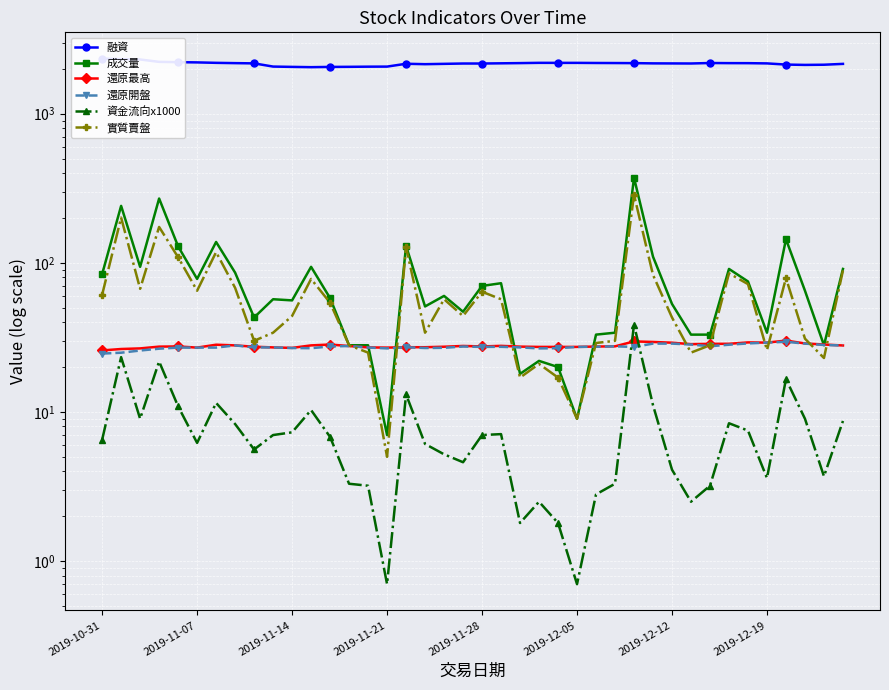

At which label is 還原最高 closest to 27?

2019-11-07